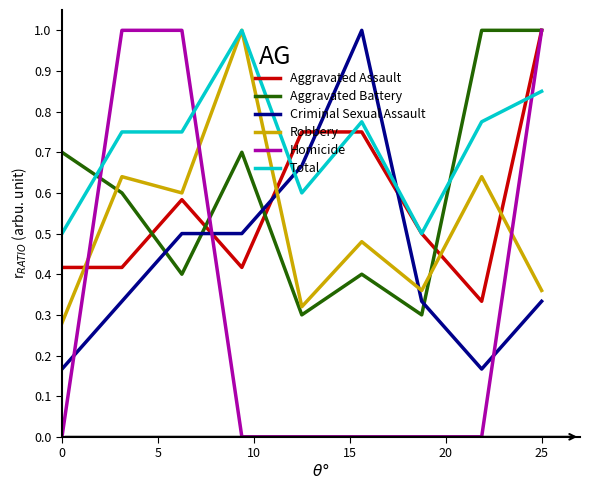

Which series ends up on top after the final intersection of Robbery and Aggravated Battery?

Aggravated Battery